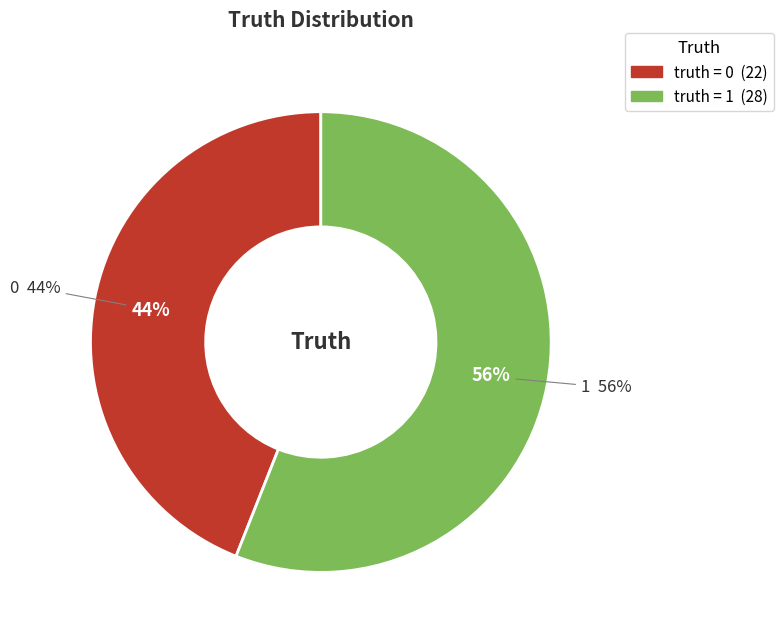

Count the number of slices in the pie.

2